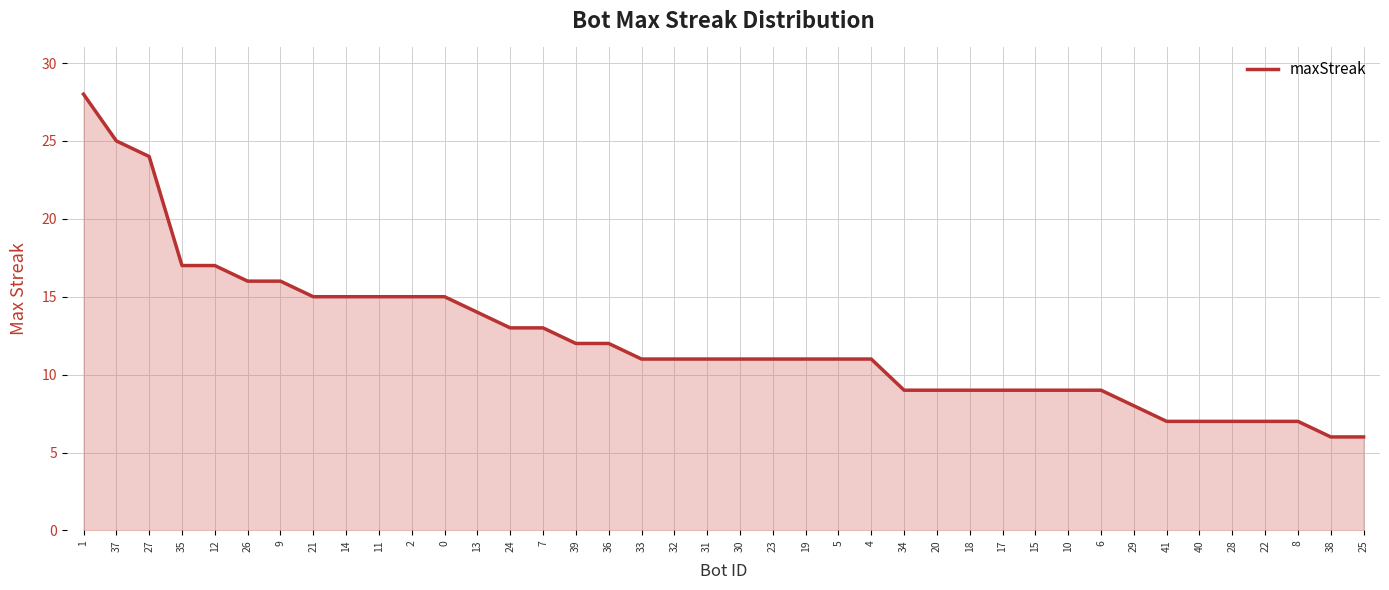

The chart shows a value of 14 at 20. True or false?

False